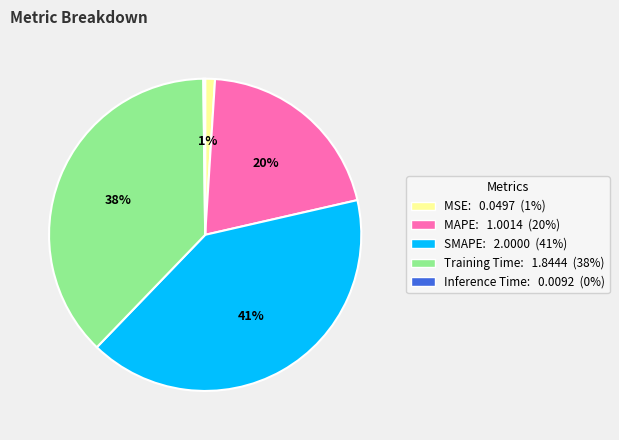

To the nearest percent, what portion does Training Time represent?

38%